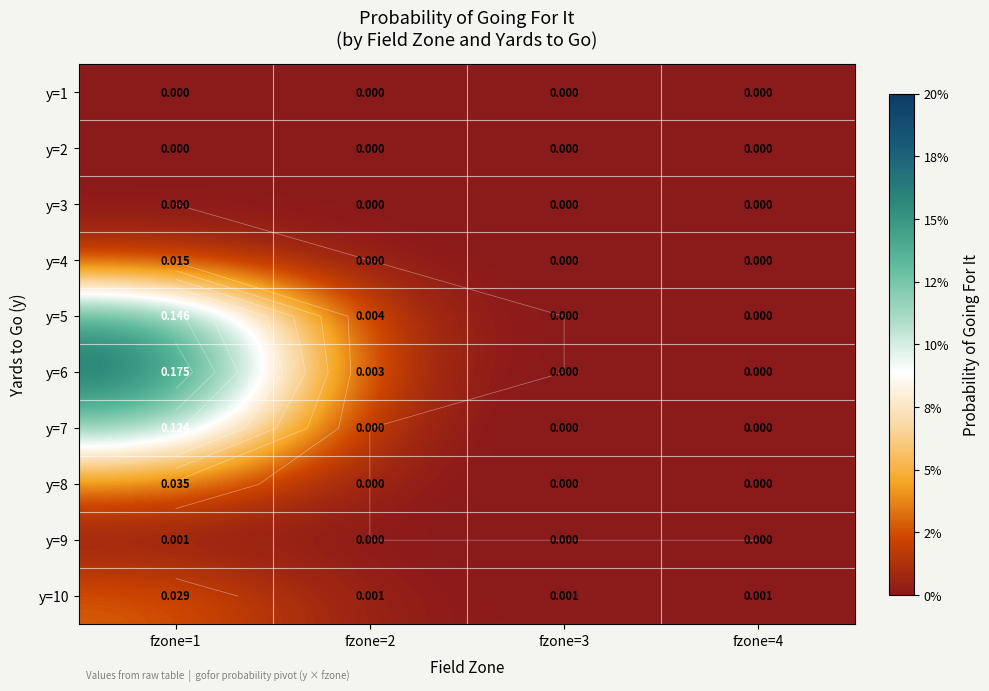

What is the sum of all y=6 values?

0.2